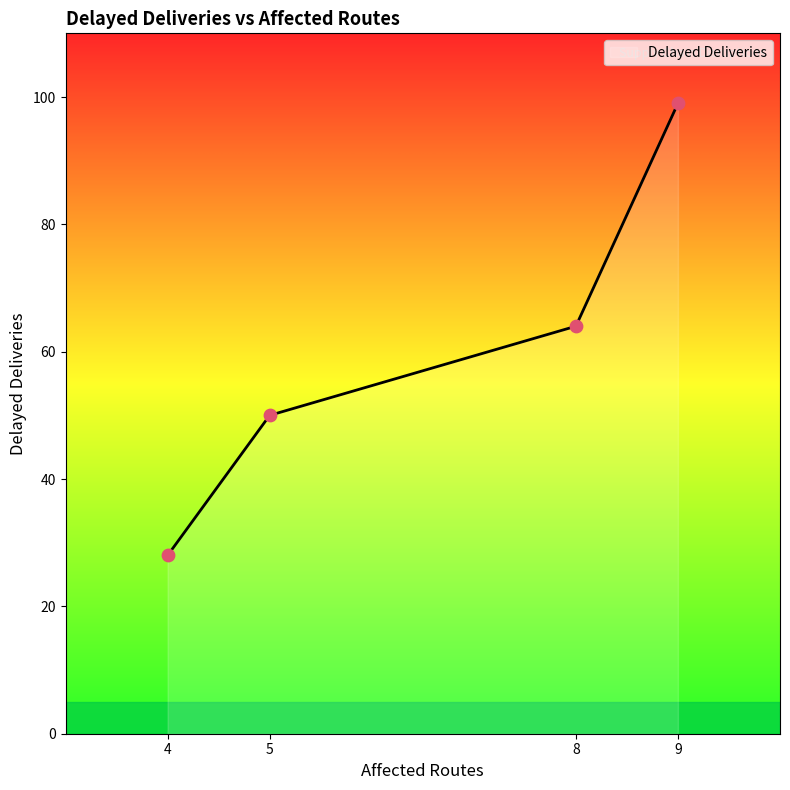

Approximately how many times larger is the value at 8 compared to 5?

1.3